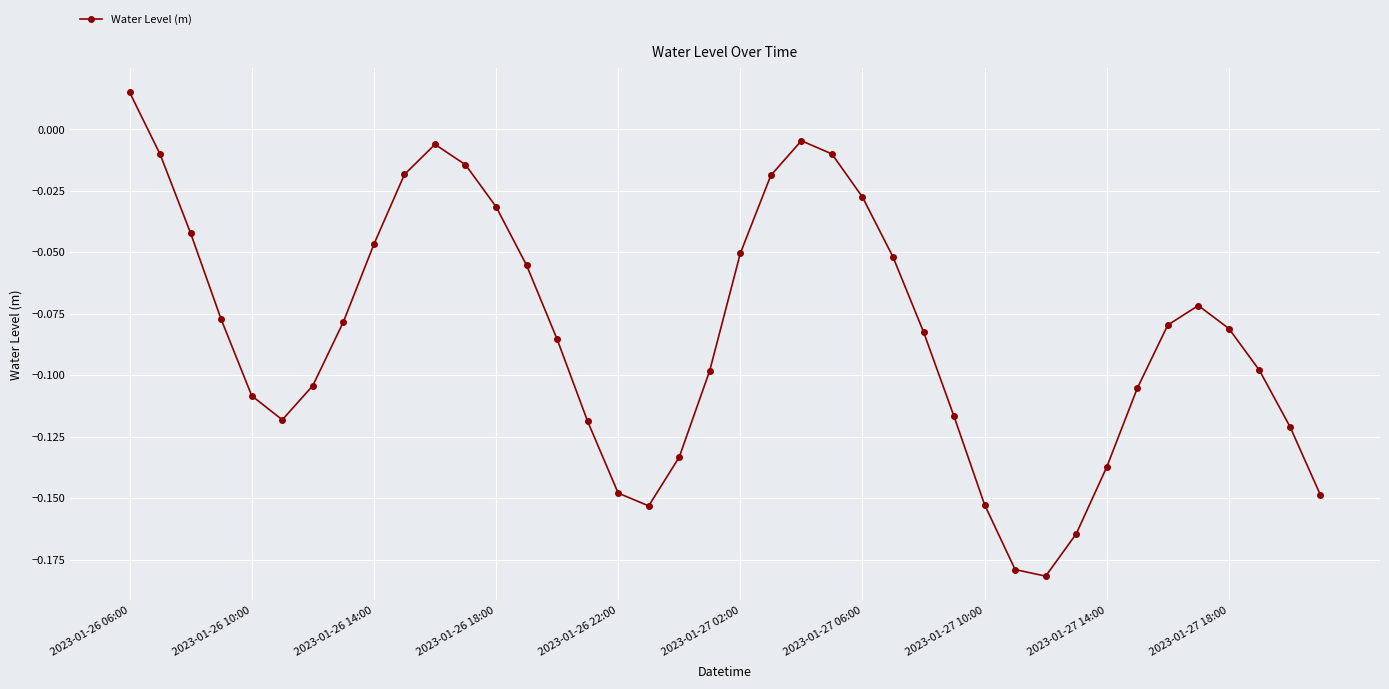

What is the sum of all values?

-3.3